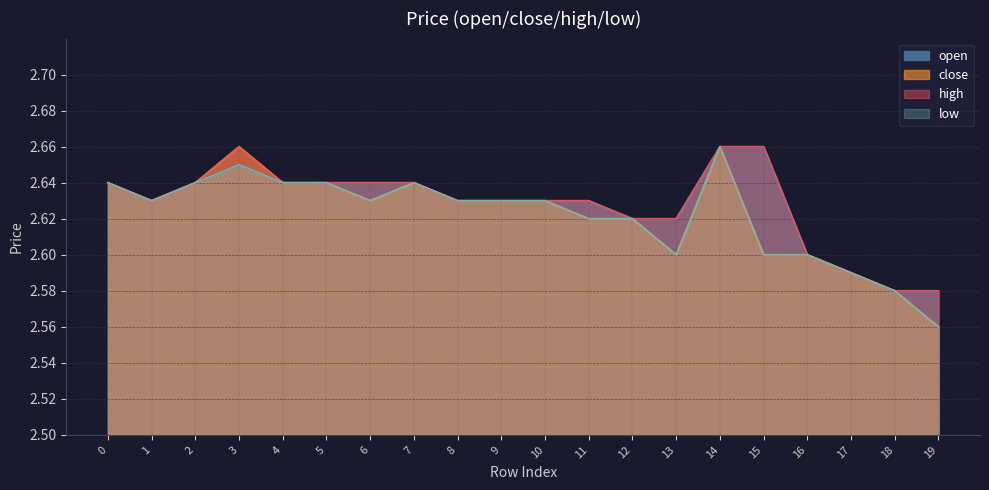

True or false: open and high intersect in this chart.

False